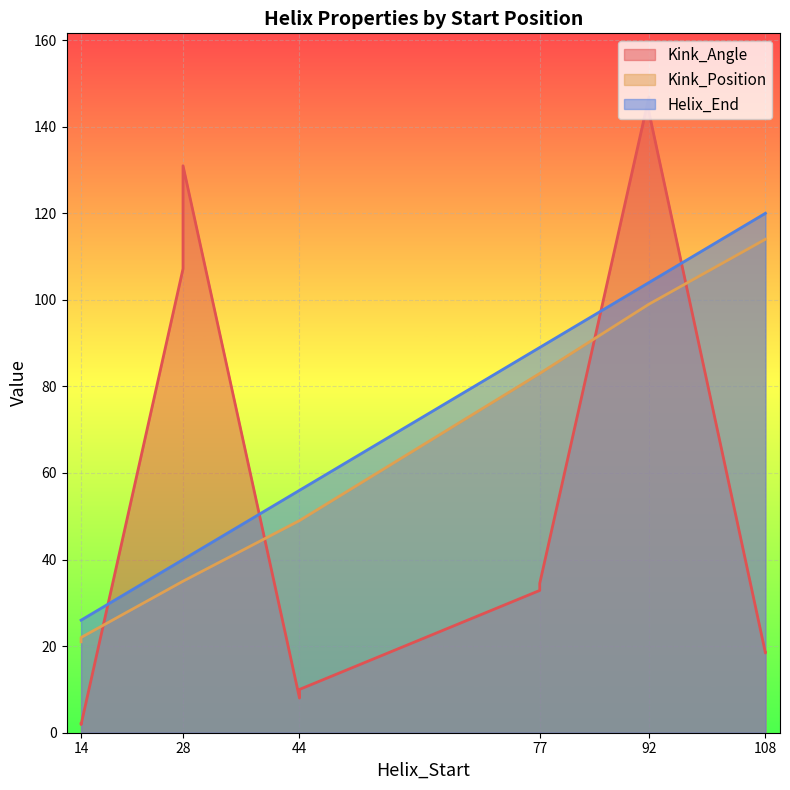

Which category has the highest value in the Kink_Angle series?

92